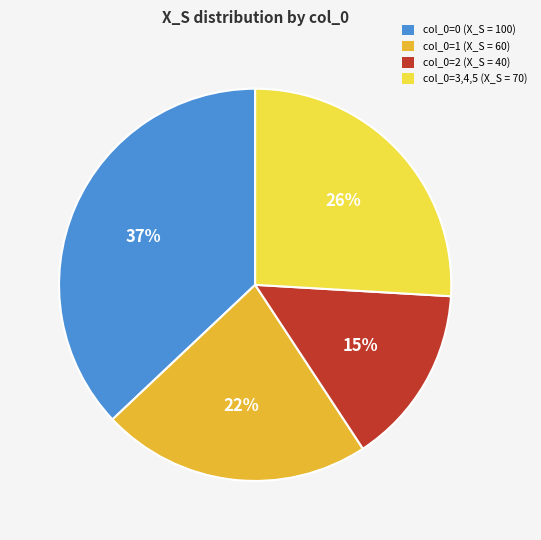

Is the sum of col_0=2 (X_S = 40) and col_0=0 (X_S = 100) greater than half?

Yes